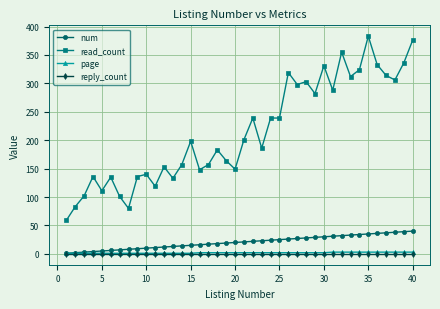

True or false: num and read_count cross at least once.

False